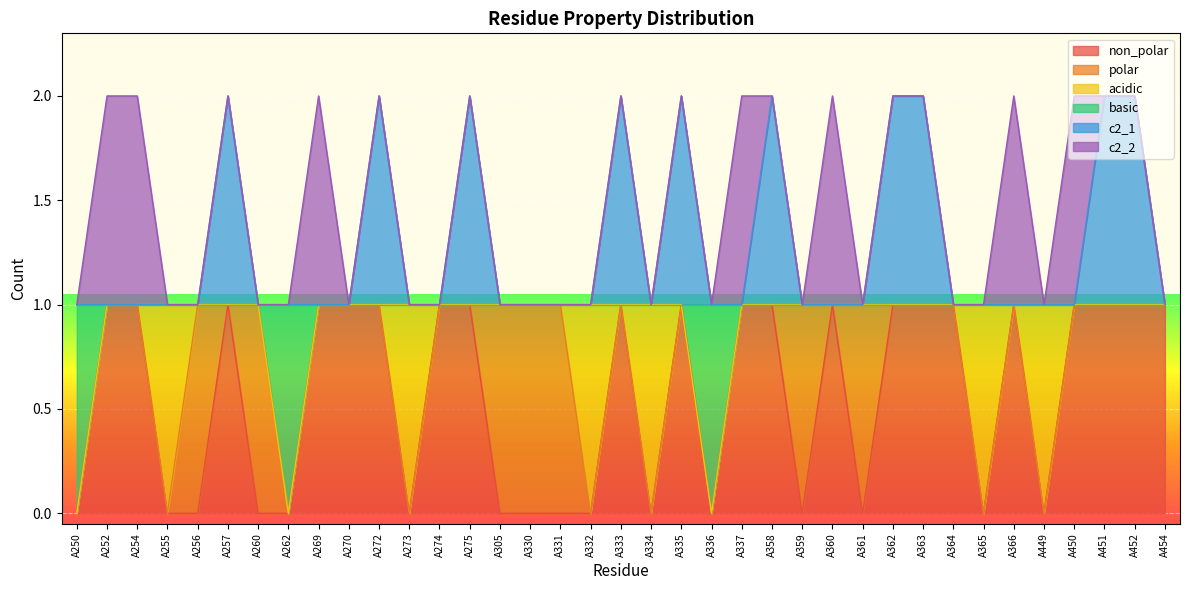

What are all the series names shown in the legend?

non_polar, polar, acidic, basic, c2_1, c2_2